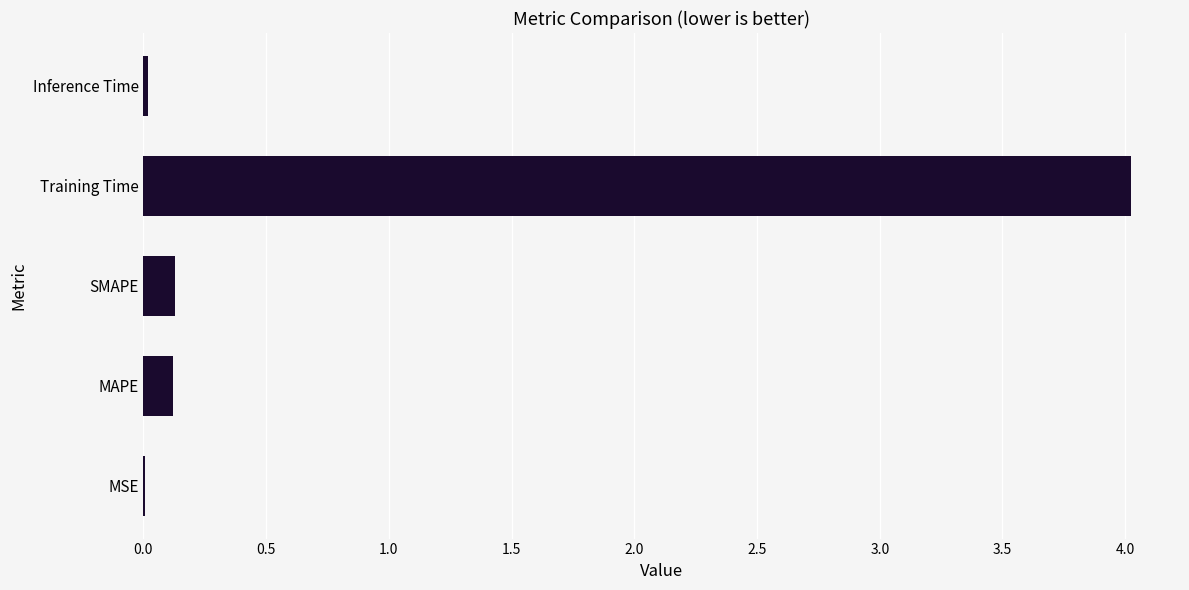

How many series are shown in this chart?

1